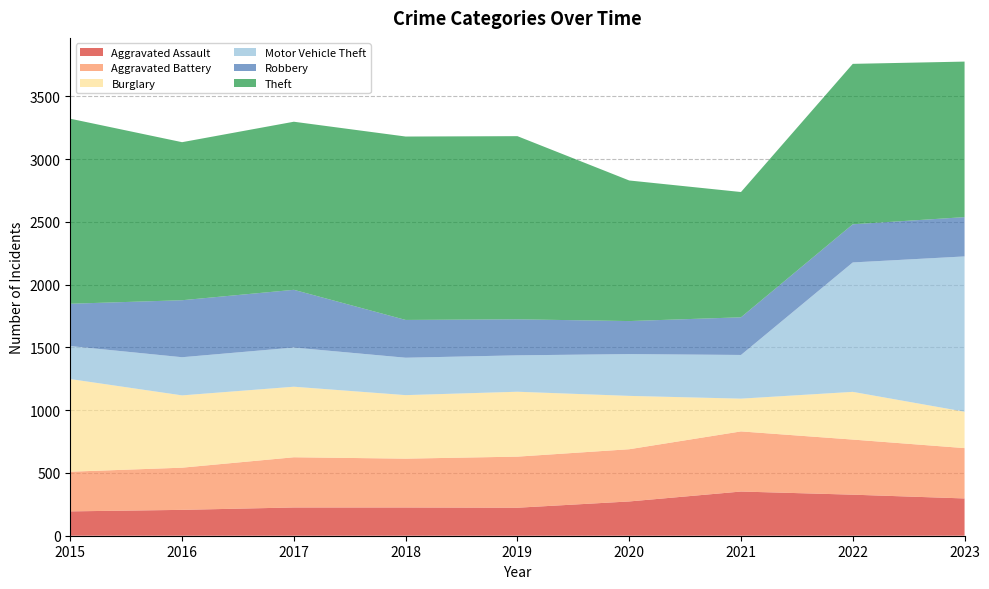

Reading left to right, what are all the values shown in this chart?

Aggravated Assault: 2015=194	2016=206	2017=225	2018=225	2019=223	2020=273	2021=352	2022=327	2023=297
Aggravated Battery: 2015=316	2016=336	2017=400	2018=389	2019=407	2020=416	2021=479	2022=439	2023=401
Burglary: 2015=738	2016=576	2017=562	2018=506	2019=517	2020=425	2021=261	2022=380	2023=290
Motor Vehicle Theft: 2015=263	2016=304	2017=312	2018=298	2019=290	2020=333	2021=348	2022=1031	2023=1237
Robbery: 2015=337	2016=454	2017=460	2018=301	2019=287	2020=263	2021=300	2022=304	2023=313
Theft: 2015=1474	2016=1259	2017=1339	2018=1461	2019=1459	2020=1120	2021=998	2022=1278	2023=1239